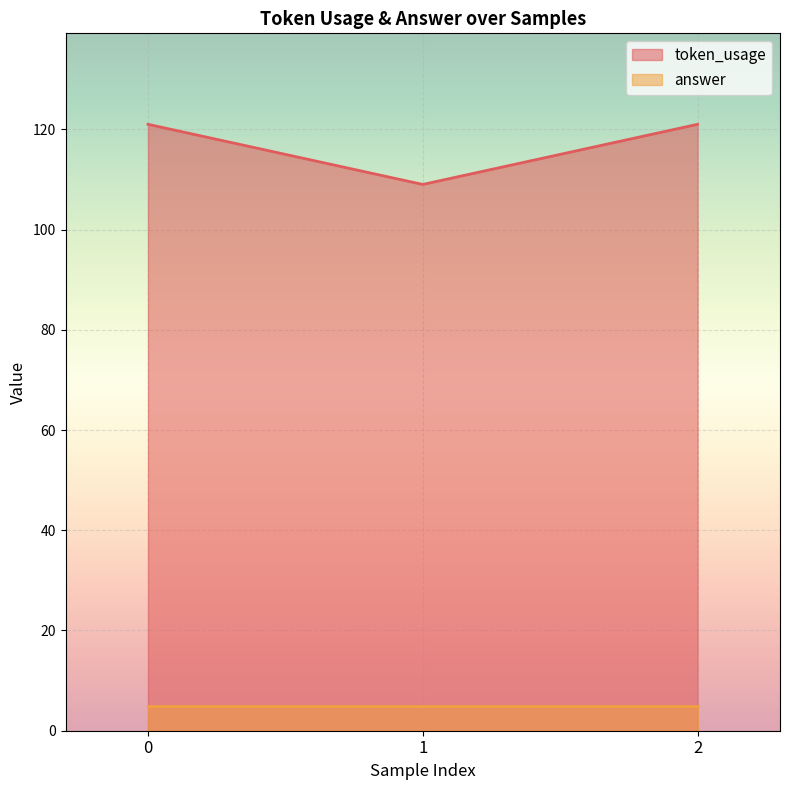

Between 2 and 1, which is larger?

2